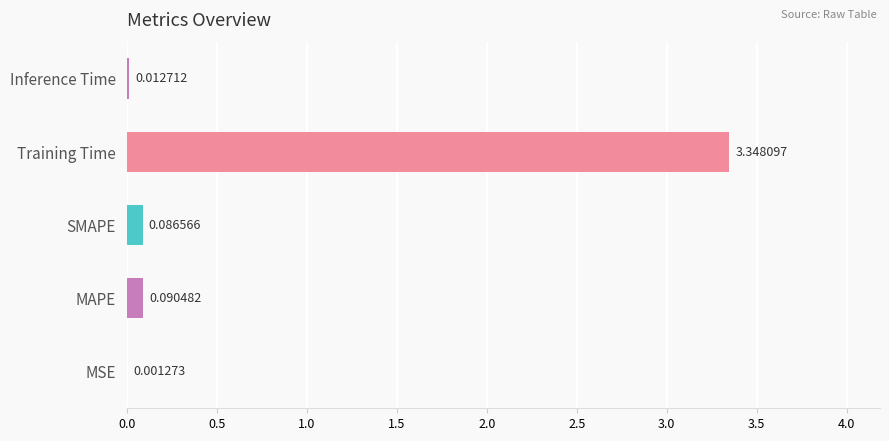

How many distinct data groups are displayed?

1